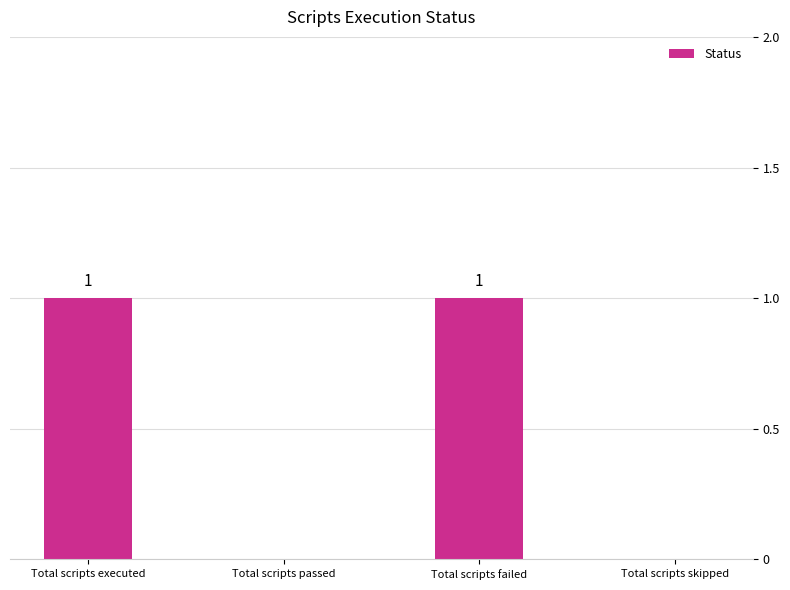

Reading left to right, transcribe all the data shown in this chart.

1	0	1	0